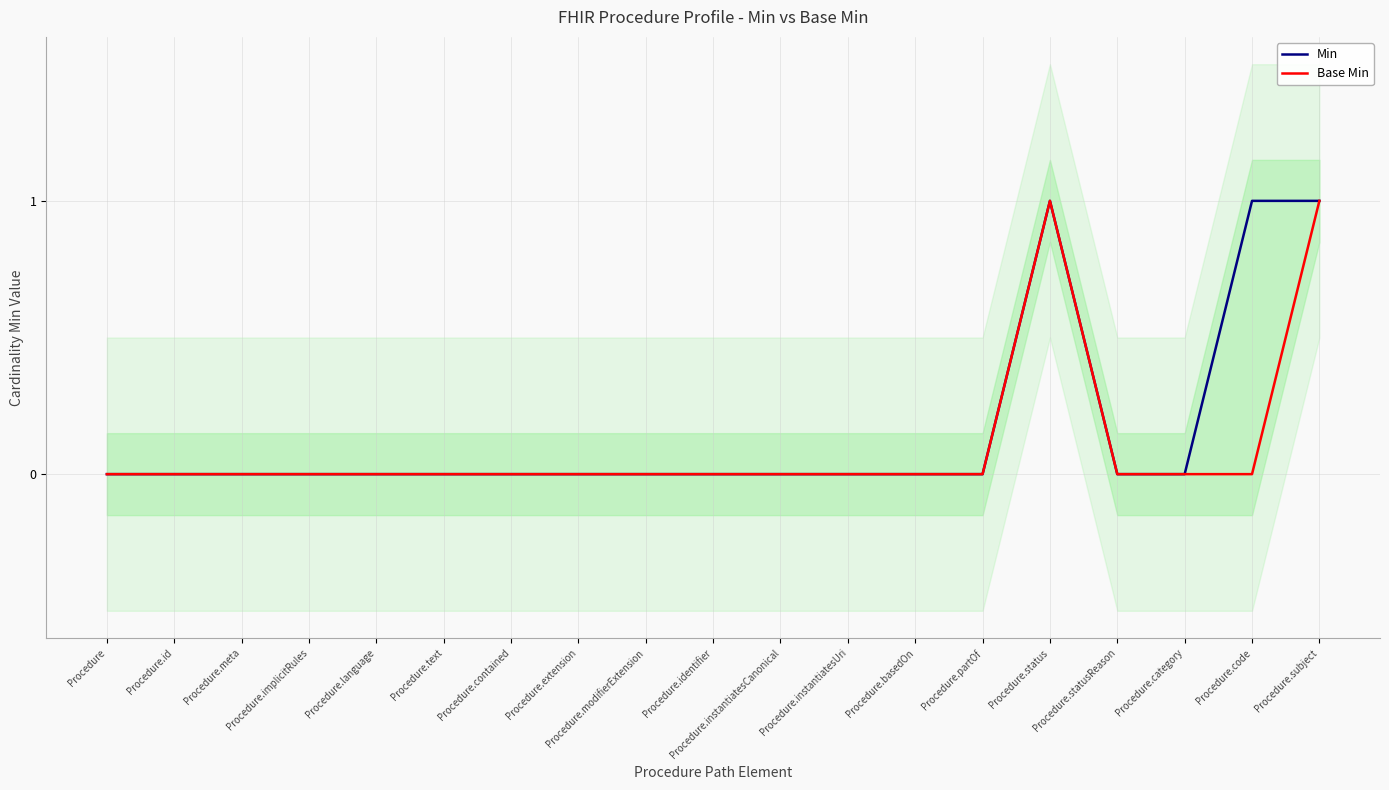

Which series has the largest total across all categories?

Min